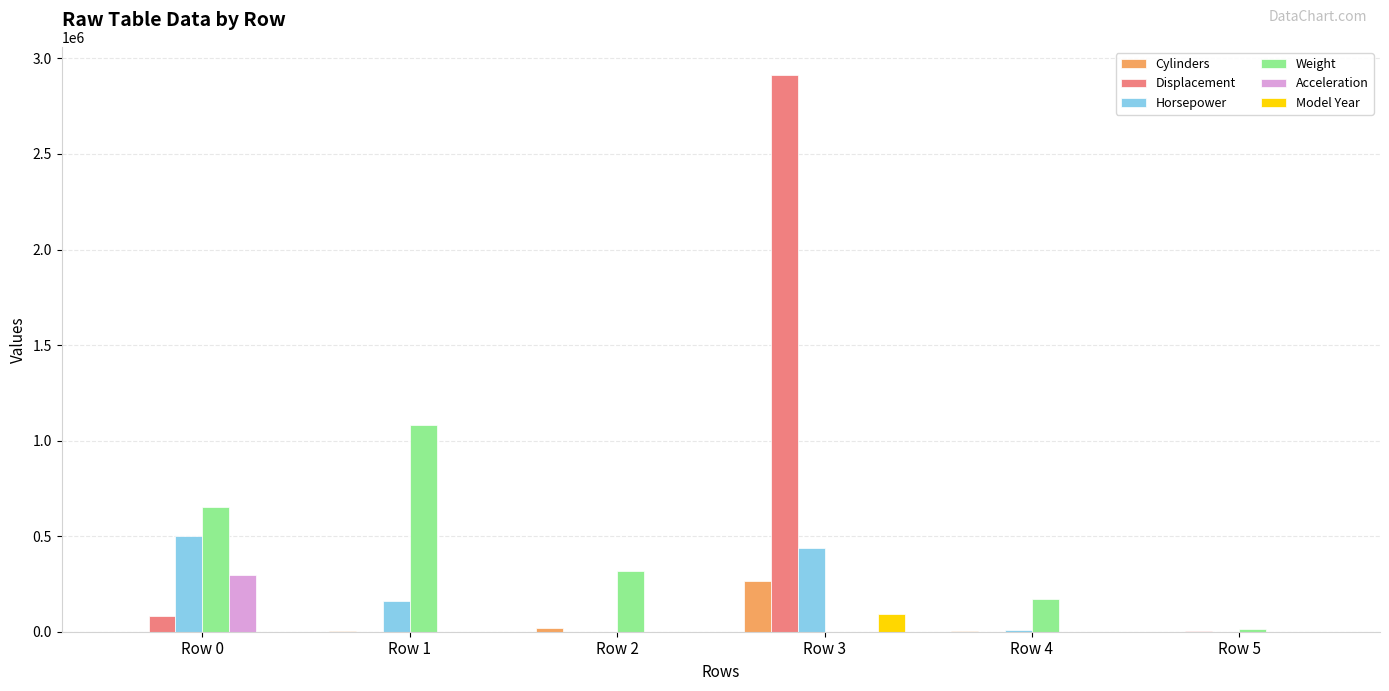

What are all the series names shown in the legend?

Cylinders, Displacement, Horsepower, Weight, Acceleration, Model Year